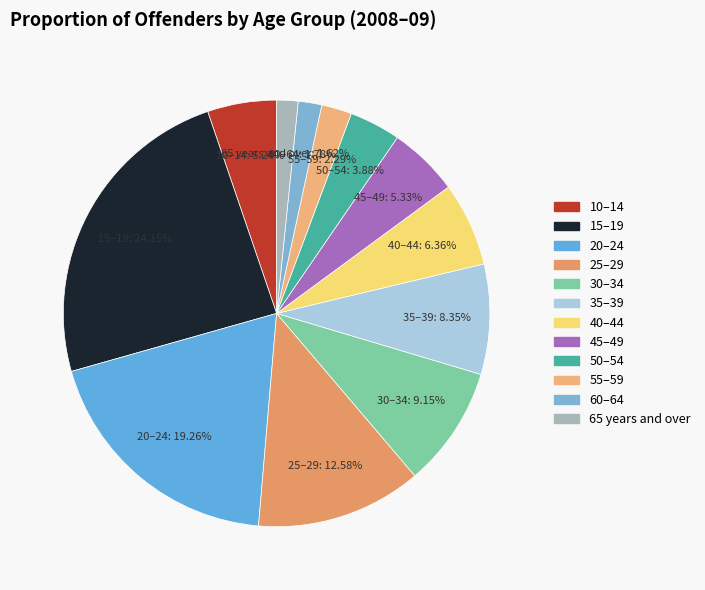

The 65 years and over slice represents 8% of the pie. True or false?

False